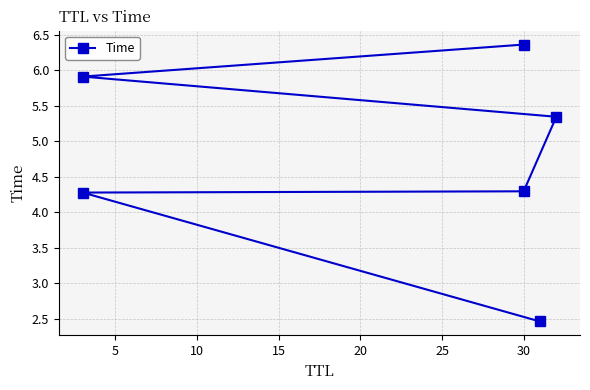

What is the value of the 2nd point from the left?

4.3